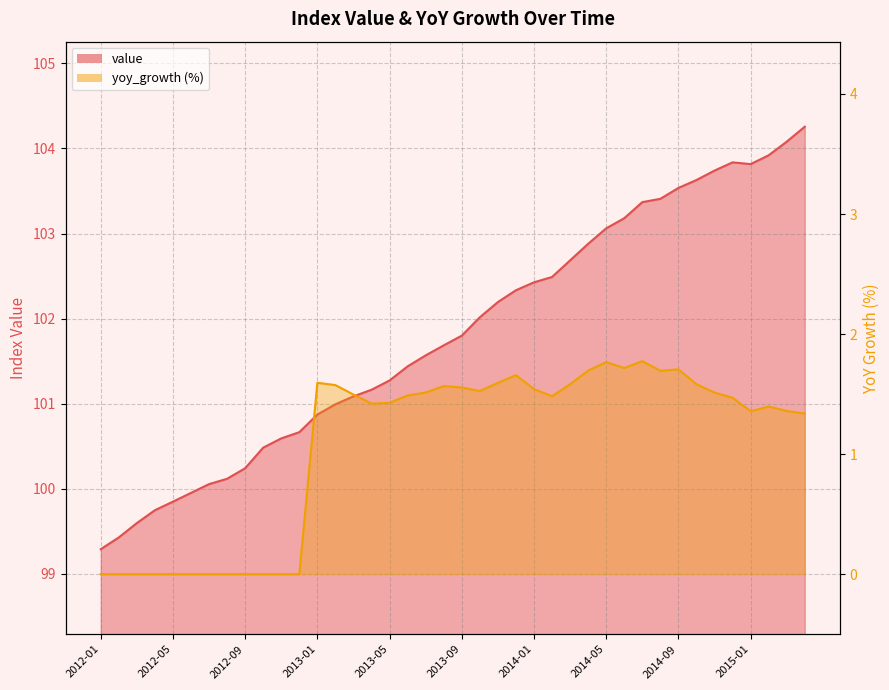

How many interior local peaks does the yoy_growth series have?

7